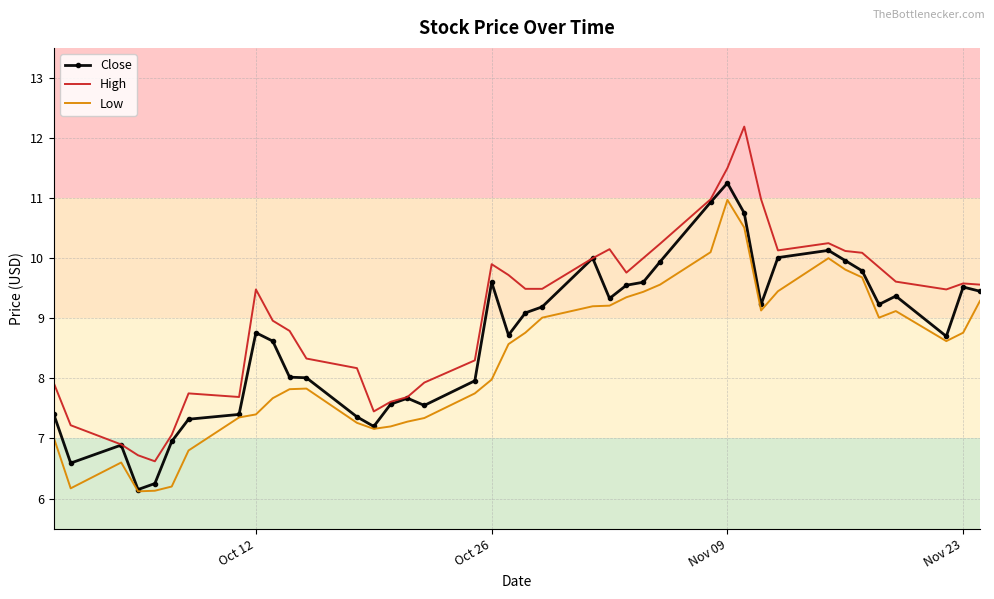

What is the greatest value displayed?

12.2